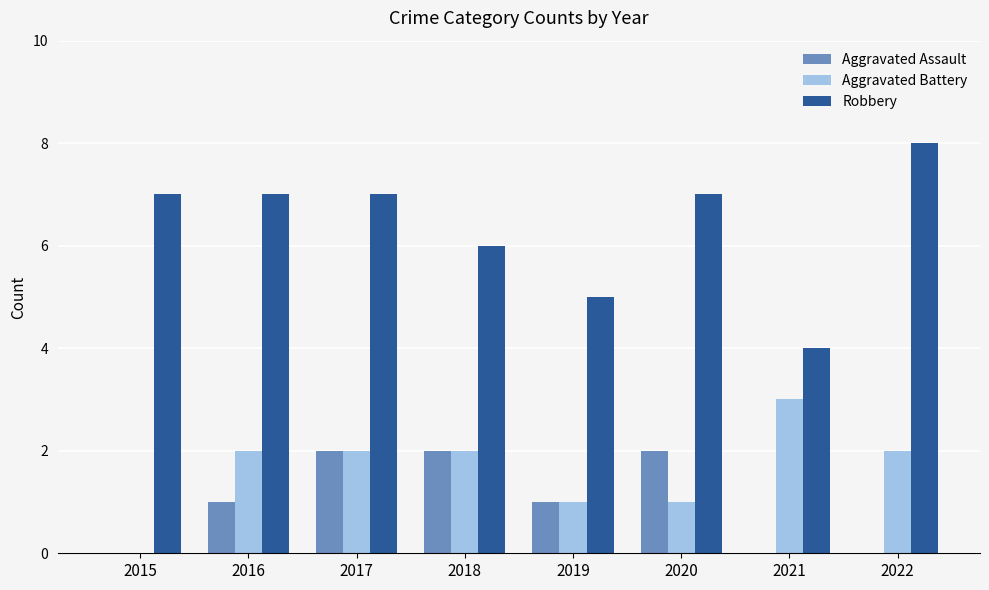

Which label corresponds to the largest value in the chart?

2022